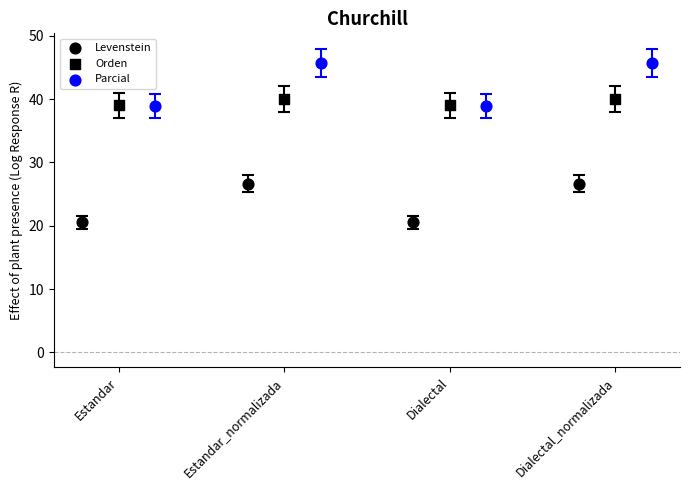

Which series reaches the minimum Y coordinate?

Levenstein